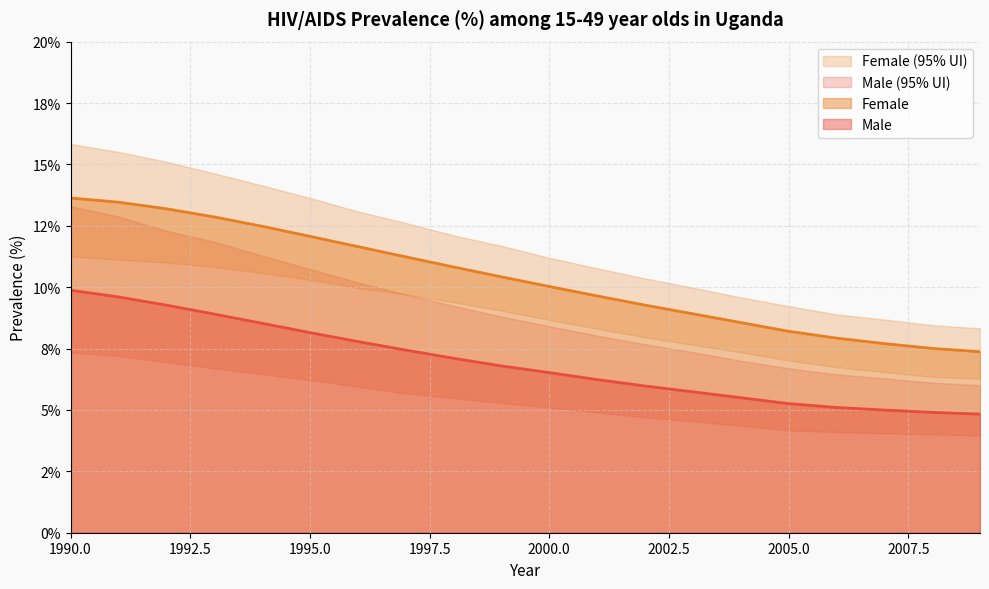

At which category does the chart reach its peak across all series?

1990